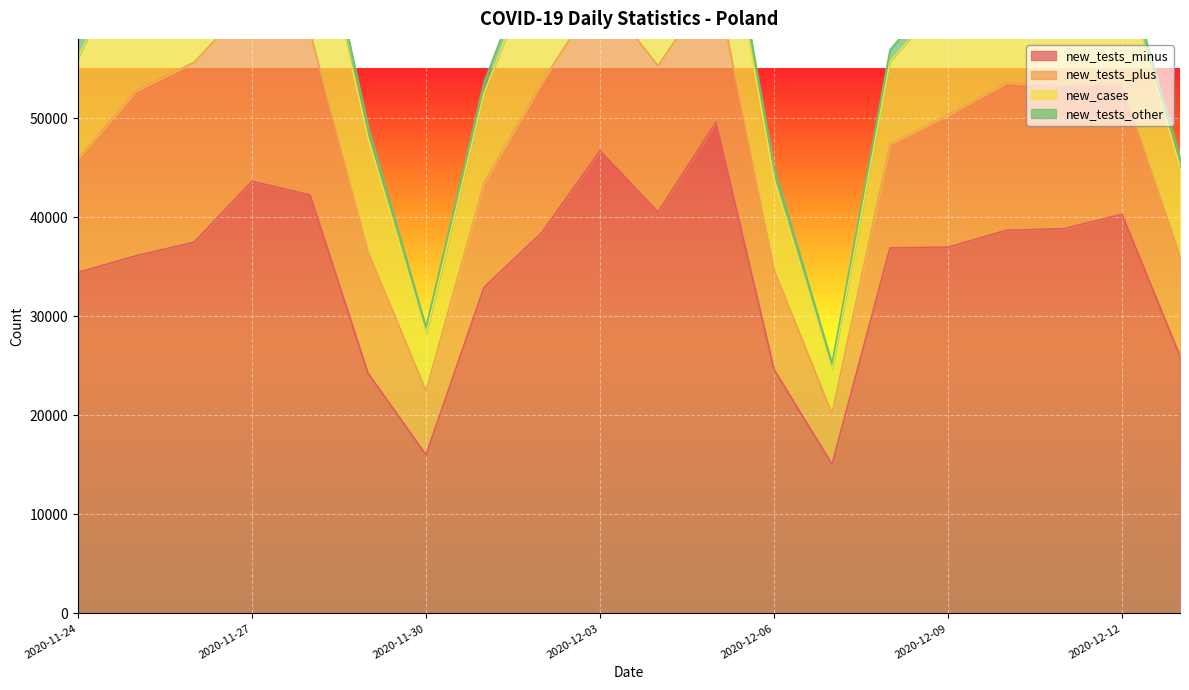

Reading left to right, transcribe all the data shown in this chart.

new_tests_minus: 2020-11-24=34425	2020-11-25=36105	2020-11-26=37467	2020-11-27=43628	2020-11-28=42242	2020-11-29=24238	2020-11-30=16016	2020-12-01=32918	2020-12-02=38468	2020-12-03=46709	2020-12-04=40530	2020-12-05=49585	2020-12-06=24633	2020-12-07=15058	2020-12-08=36901	2020-12-09=36964	2020-12-10=38673	2020-12-11=38840	2020-12-12=40286	2020-12-13=25981
new_tests_plus: 2020-11-24=11502	2020-11-25=16672	2020-11-26=18161	2020-11-27=18247	2020-11-28=16469	2020-11-29=12276	2020-11-30=6441	2020-12-01=10522	2020-12-02=15171	2020-12-03=15979	2020-12-04=14757	2020-12-05=14323	2020-12-06=10070	2020-12-07=5103	2020-12-08=10483	2020-12-09=13353	2020-12-10=14880	2020-12-11=14539	2020-12-12=13233	2020-12-13=10132
new_cases: 2020-11-24=10141	2020-11-25=15360	2020-11-26=16846	2020-11-27=17059	2020-11-28=15183	2020-11-29=11483	2020-11-30=5734	2020-12-01=9066	2020-12-02=13870	2020-12-03=14838	2020-12-04=13230	2020-12-05=12430	2020-12-06=9175	2020-12-07=4424	2020-12-08=8315	2020-12-09=12164	2020-12-10=13747	2020-12-11=13105	2020-12-12=11498	2020-12-13=8978
new_tests_other: 2020-11-24=1613	2020-11-25=1511	2020-11-26=1492	2020-11-27=1888	2020-11-28=1657	2020-11-29=1228	2020-11-30=717	2020-12-01=1095	2020-12-02=1417	2020-12-03=1764	2020-12-04=1585	2020-12-05=1719	2020-12-06=1166	2020-12-07=663	2020-12-08=1202	2020-12-09=1220	2020-12-10=1498	2020-12-11=1599	2020-12-12=1310	2020-12-13=968